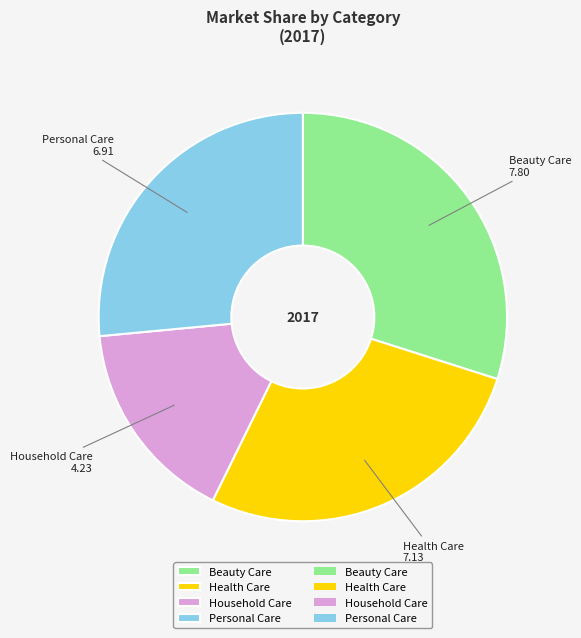

How many slices are in this pie chart?

4